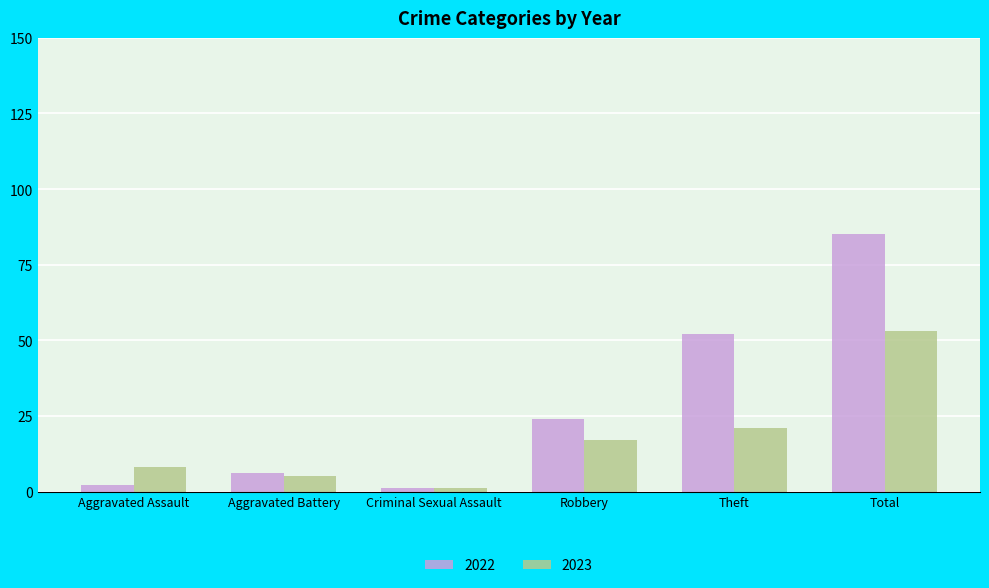

How many distinct data groups are displayed?

2